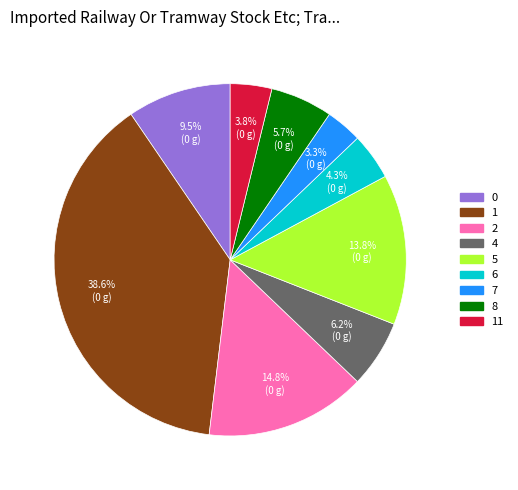

Is there any slice that represents more than half of the pie?

No